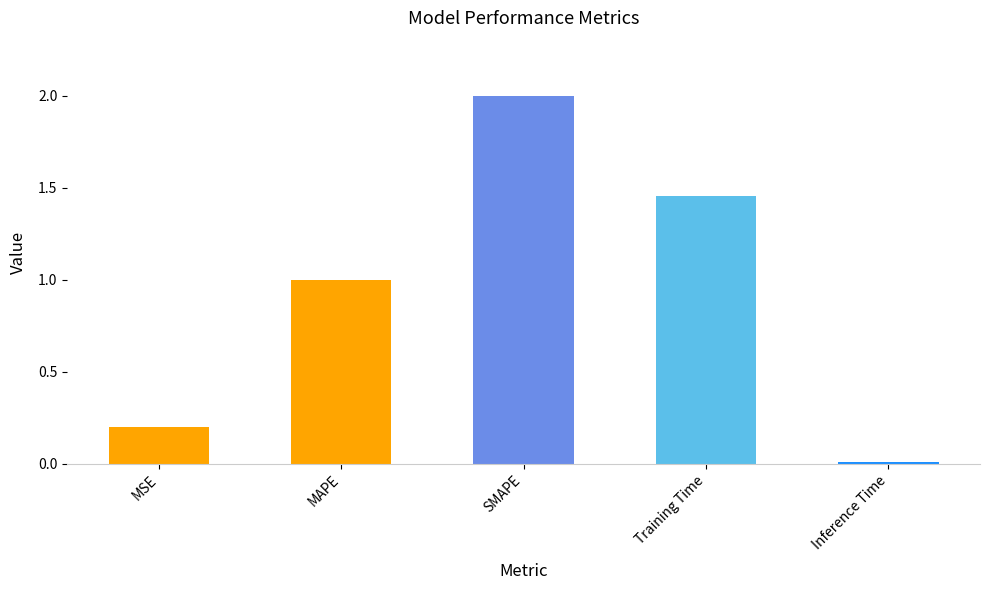

What position from the left is Training Time?

4